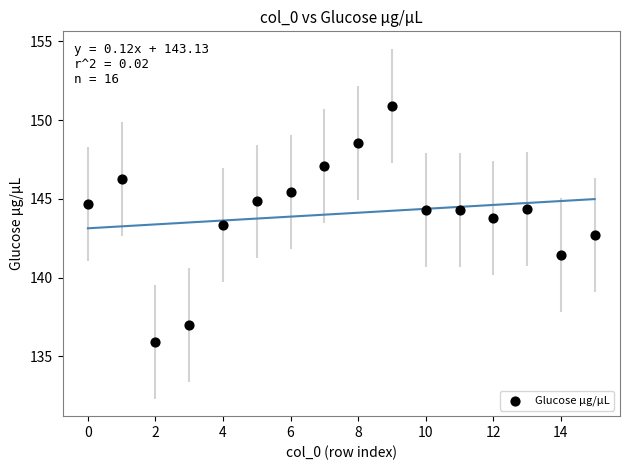

What is the range of Y values (max minus min)?

15.0